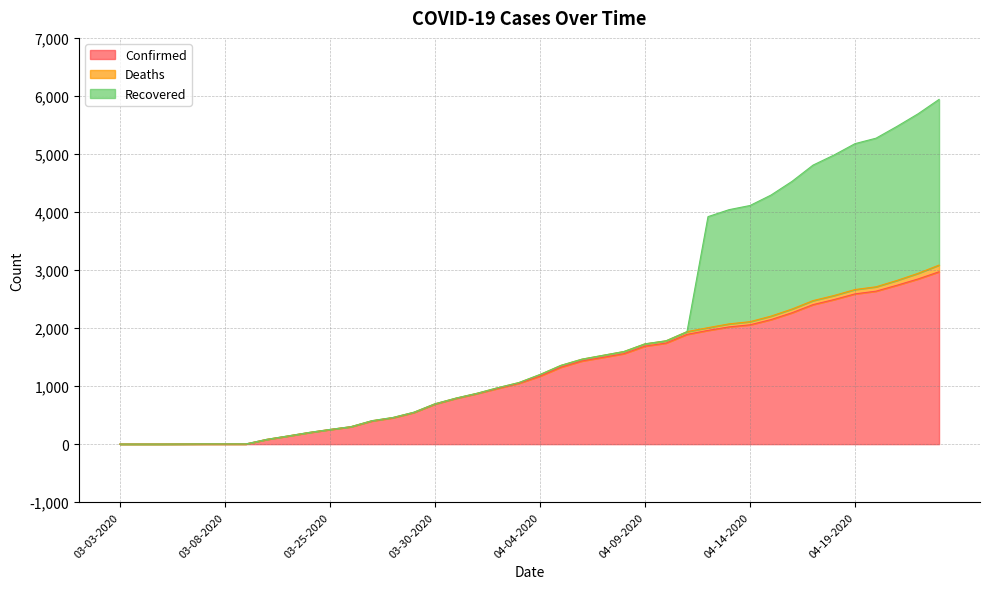

What is the difference between the highest and lowest values at 04-01-2020?

871